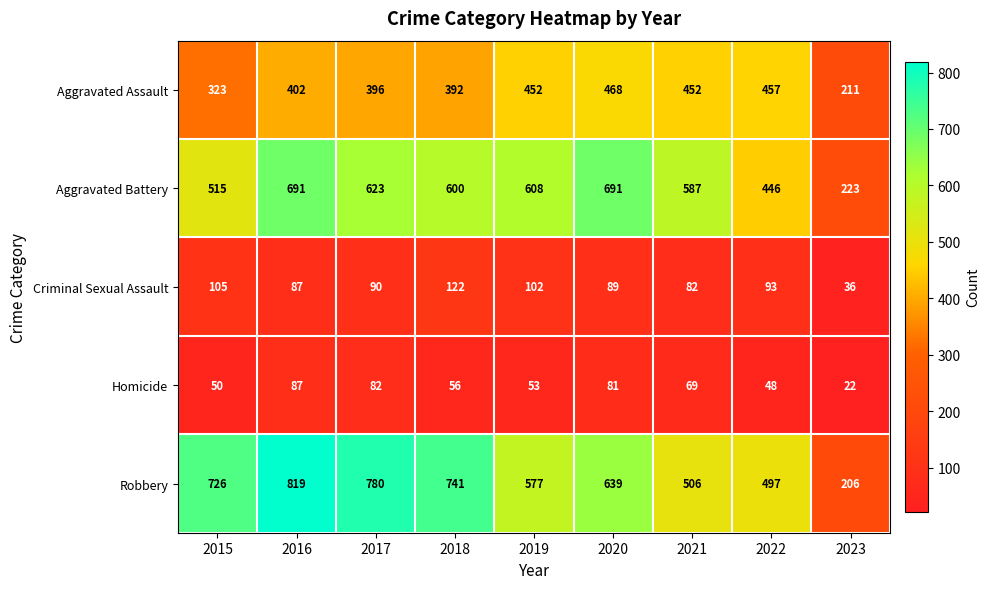

Count the number of categories in the chart.

9